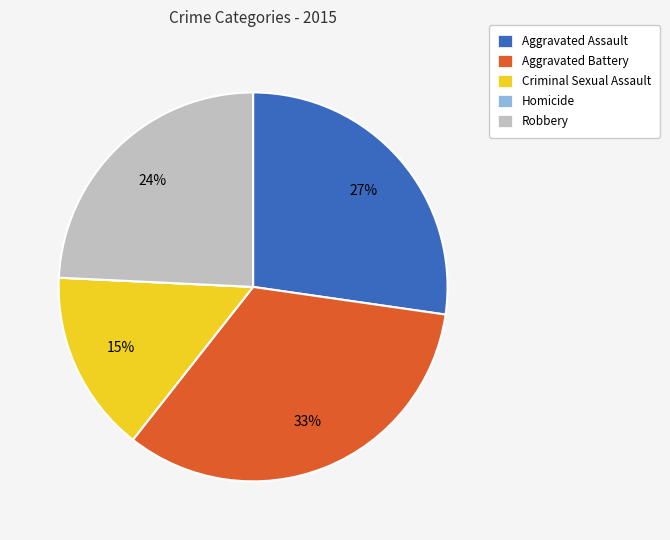

To the nearest percent, what portion does Aggravated Battery represent?

33%